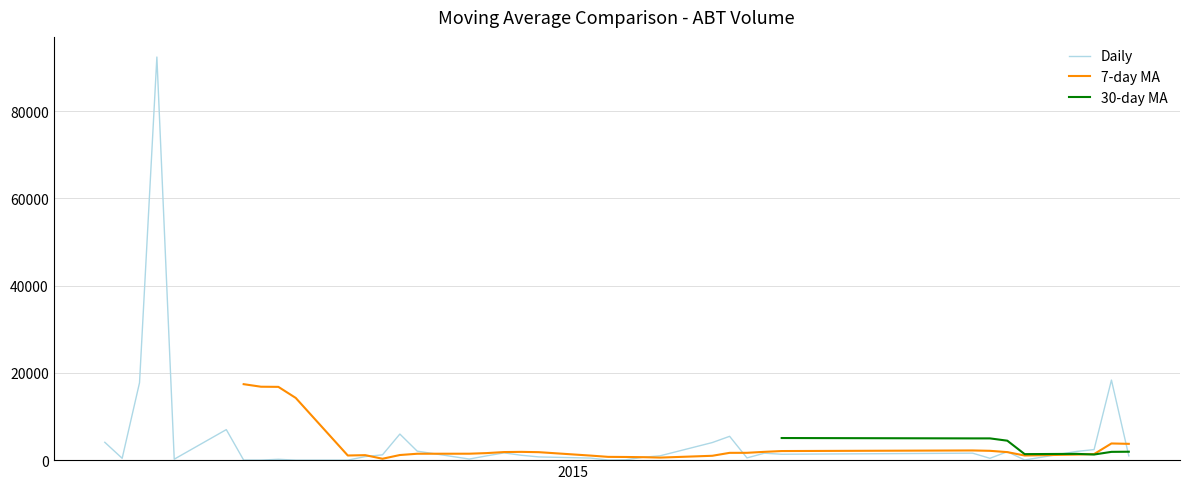

How many positive values does the 7-day MA series have?

32